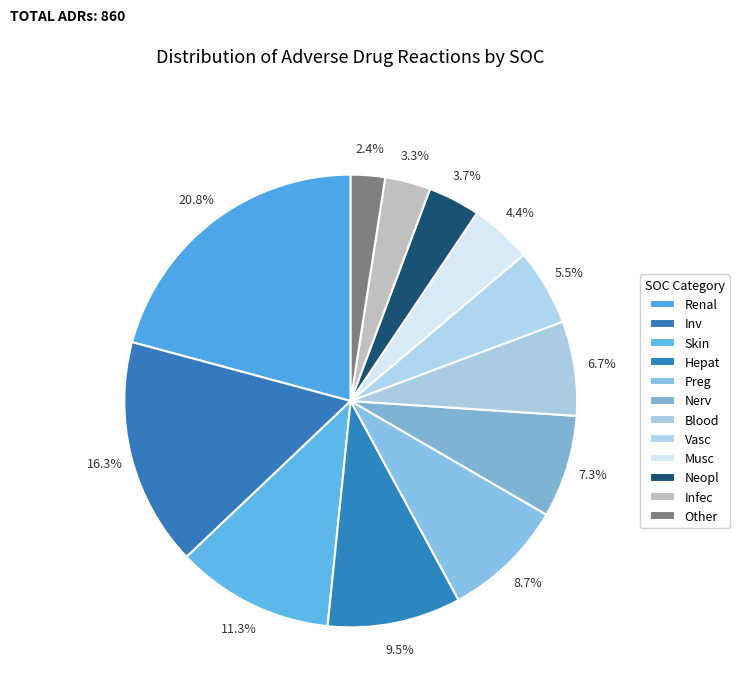

Count the number of slices in the pie.

12